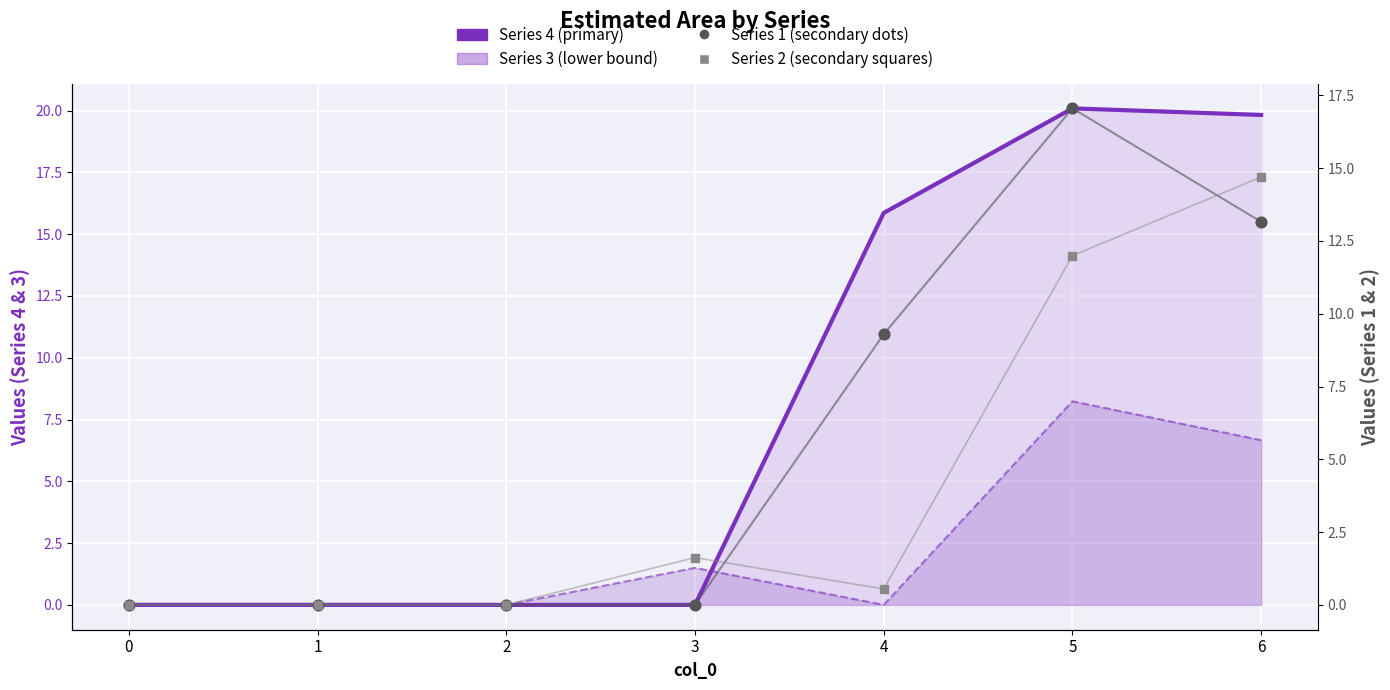

At which category is the sum across all series the highest?

5